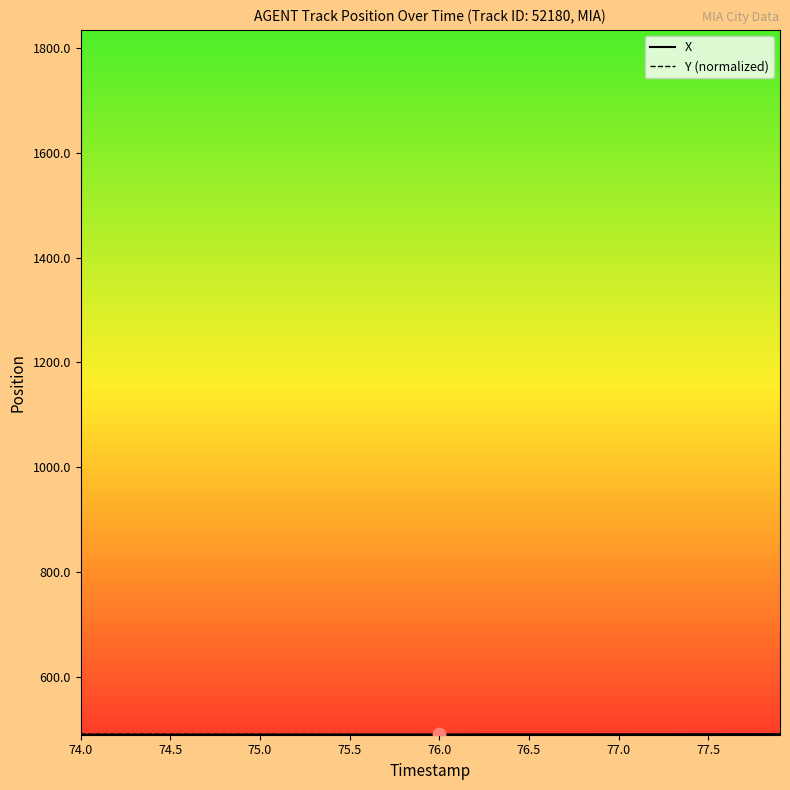

What is the greatest value displayed?

490.4